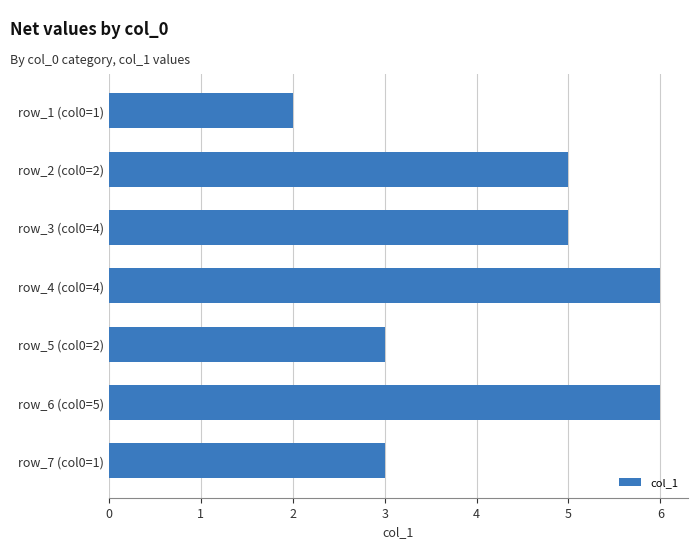

Between row_2 (col0=2) and row_1 (col0=1), which is larger?

row_2 (col0=2)